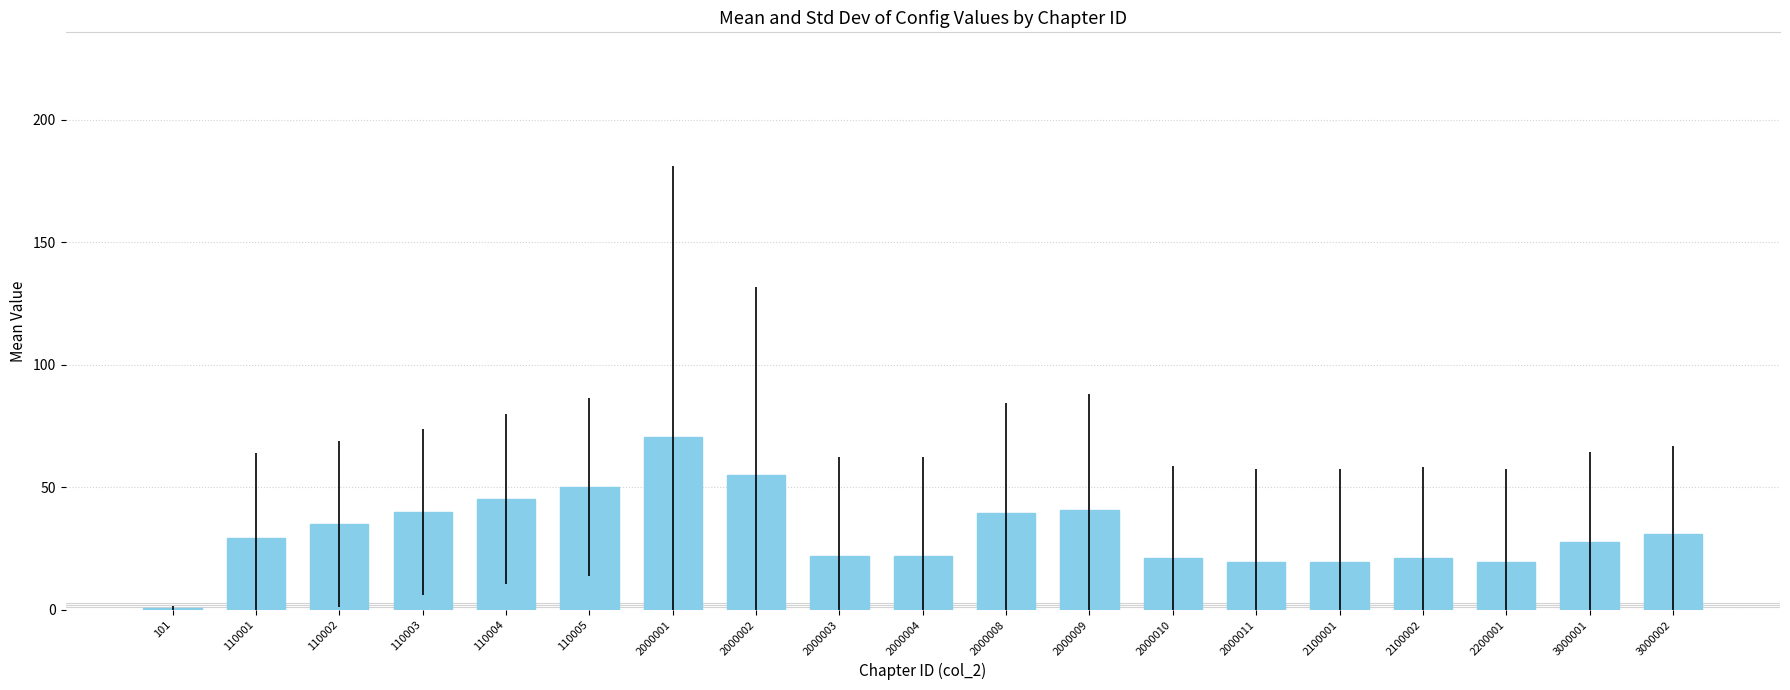

The chart shows a value of 24.0 at 110002. True or false?

False